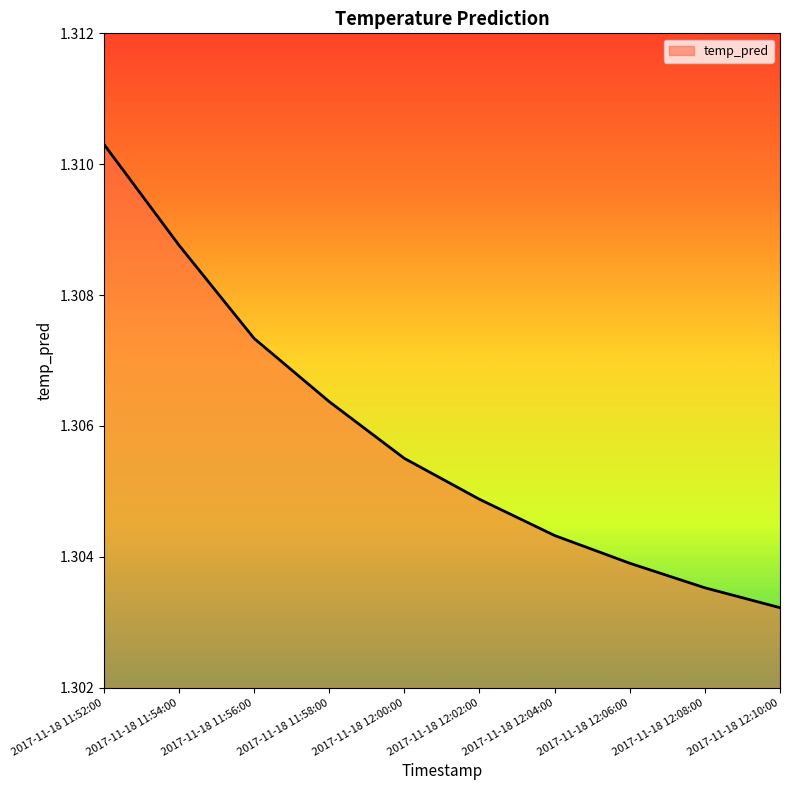

What is the sum of all values?

13.1